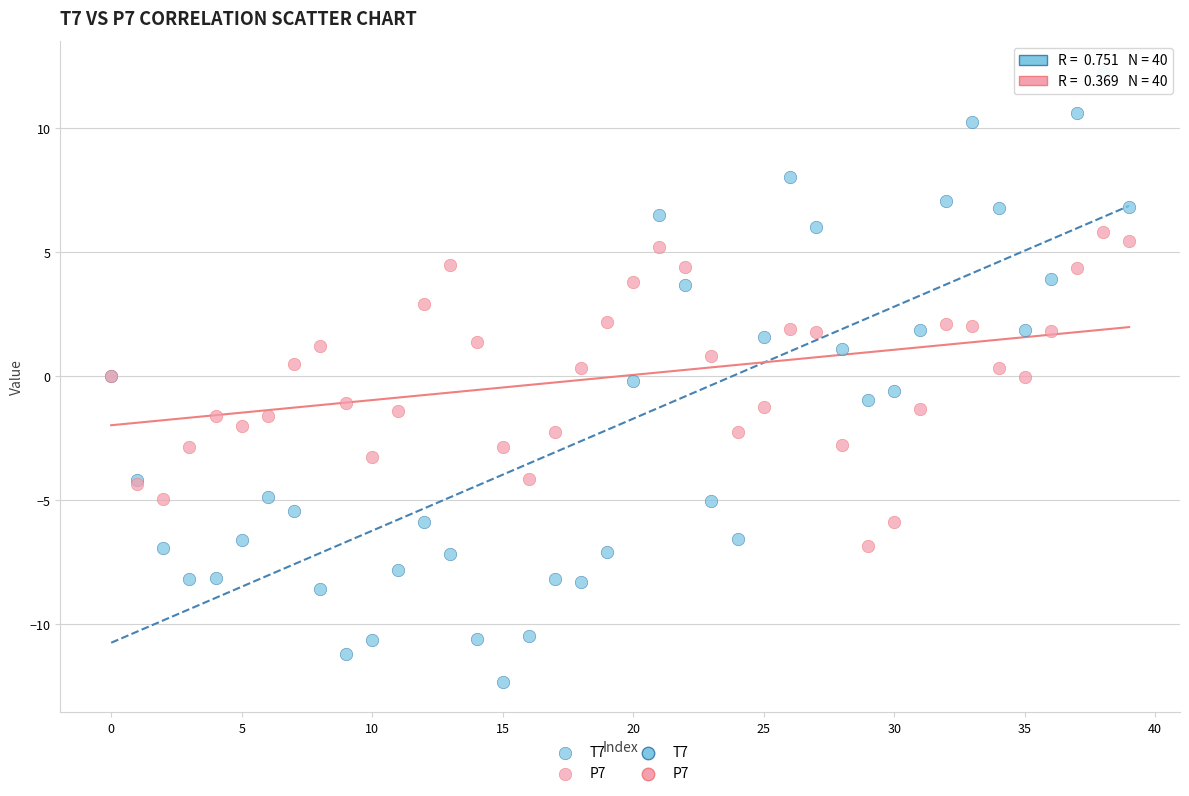

Which series reaches the maximum Y coordinate?

T7